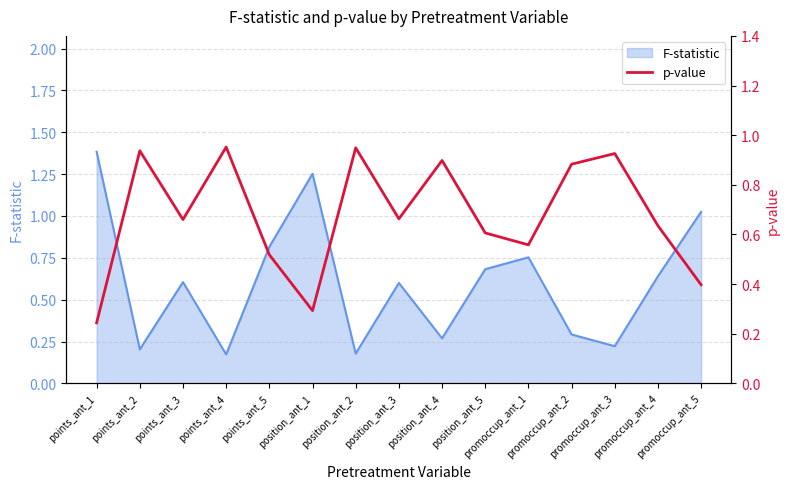

What is the highest value of the F-statistic series?

1.4